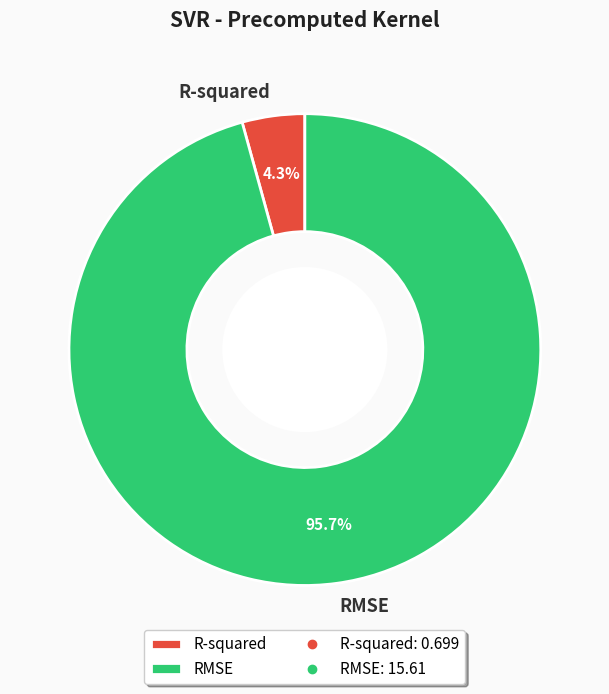

What percentage is the RMSE slice, to the nearest percent?

96%